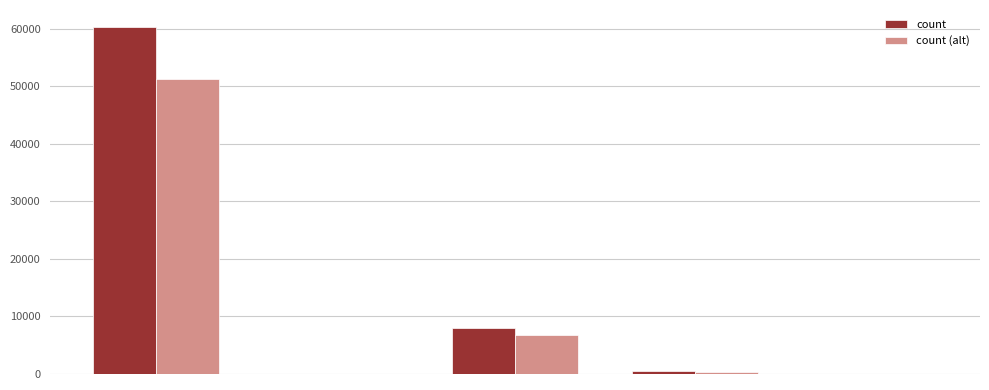

What is the sum of all count (alt) values?

58369.5